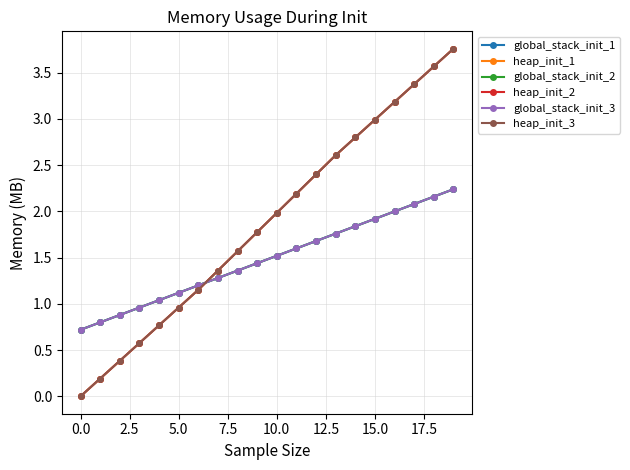

Is this an area chart (filled region under the line)?

No